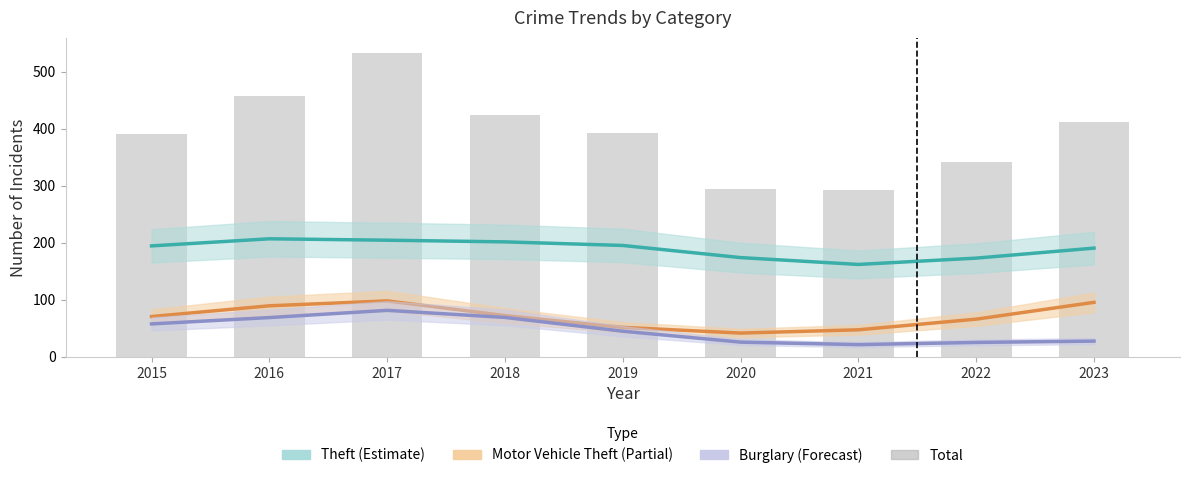

Rank the series by their maximum value, from lowest to highest.

Burglary (Forecast), Motor Vehicle Theft (Partial), Theft (Estimate), Total